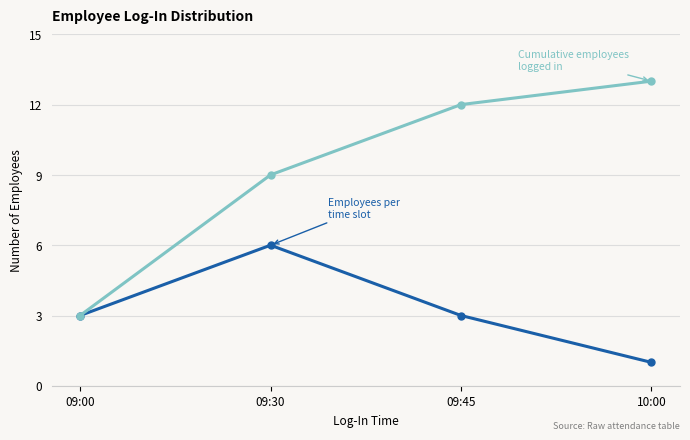

What is the greatest value displayed?

13